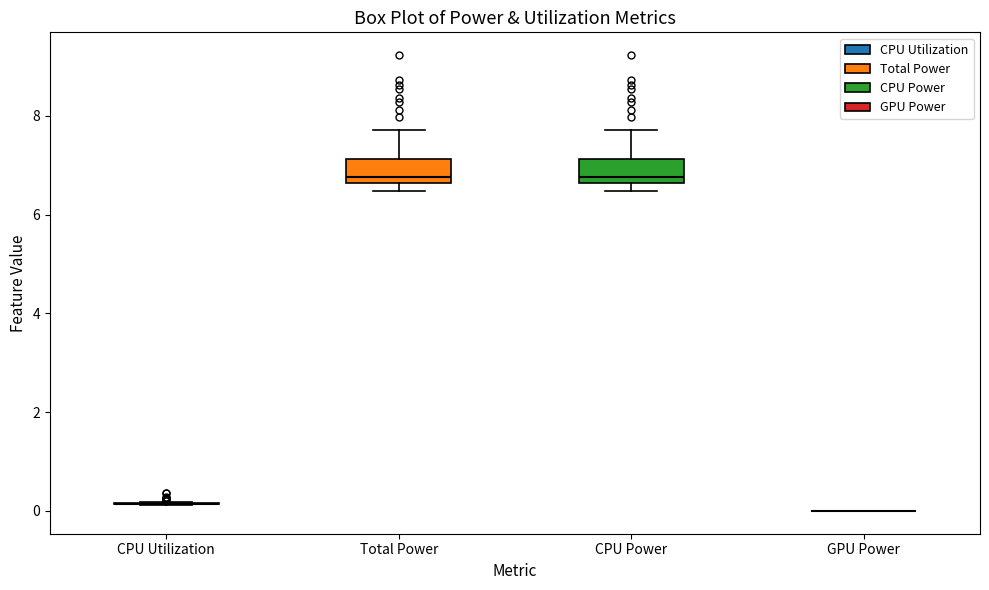

Reading left to right, transcribe this box plot: for each box, give where its median line is, the range the box spans, and where its two whiskers end, as read against the y-axis. The values are not printed on the chart, so give them approximately, as read against the axis.

CPU Utilization: box collapsed to a line at 0.2, whiskers 0.2 to 0.2
Total Power: median 6.8, box 6.6 to 7.2, whiskers 6.4 to 7.8
CPU Power: median 6.8, box 6.6 to 7.2, whiskers 6.4 to 7.8
GPU Power: box collapsed to a line at 0.0, whiskers 0.0 to 0.0